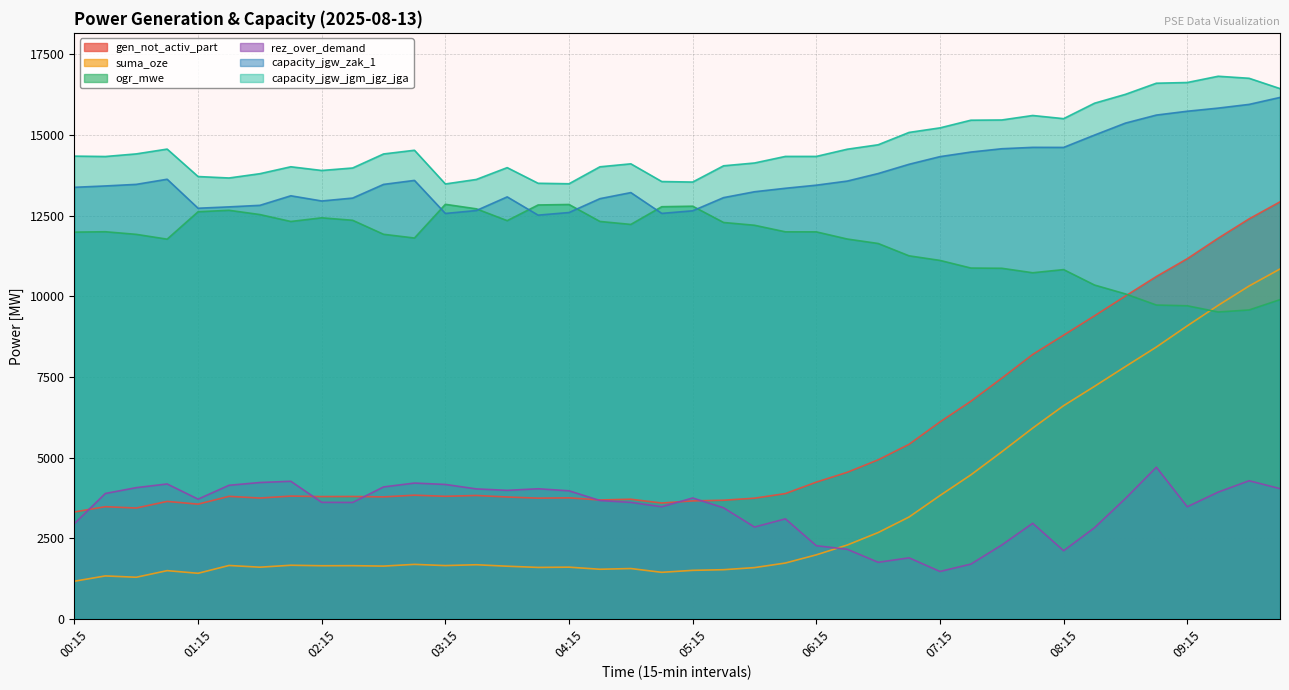

What is the difference between the maximum and minimum values in the rez_over_demand series?

3233